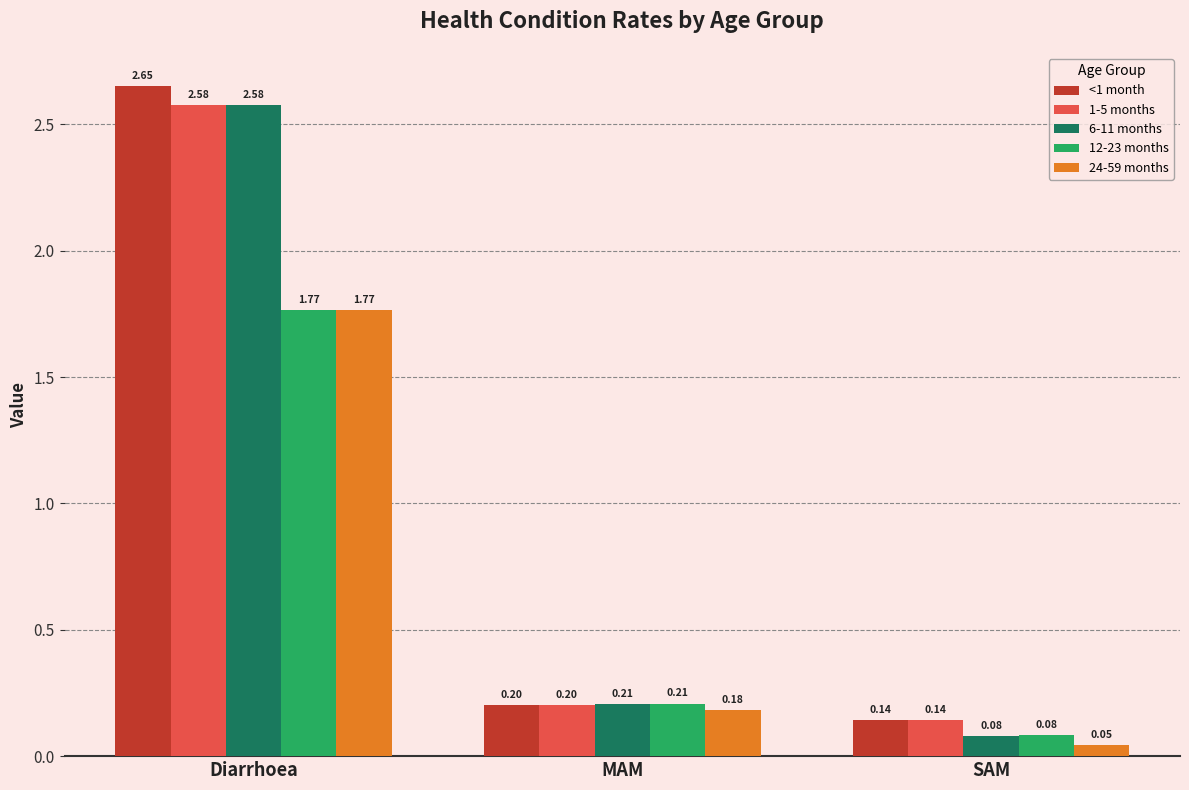

Which series has the widest spread of values?

<1 month